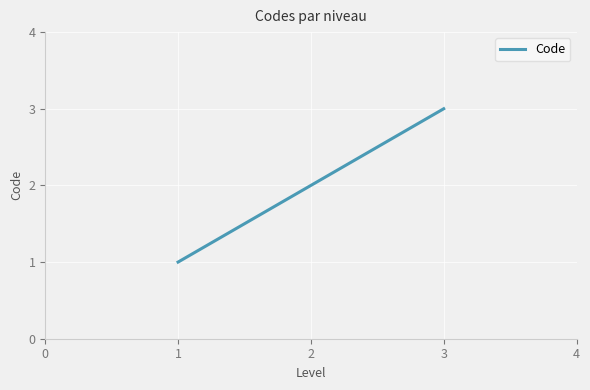

What is the change in value from 1 to 2?

+1